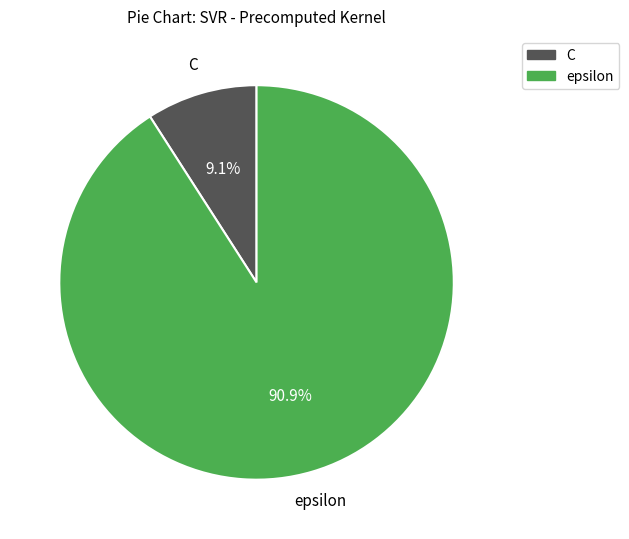

True or false: epsilon accounts for 91% of the total.

True